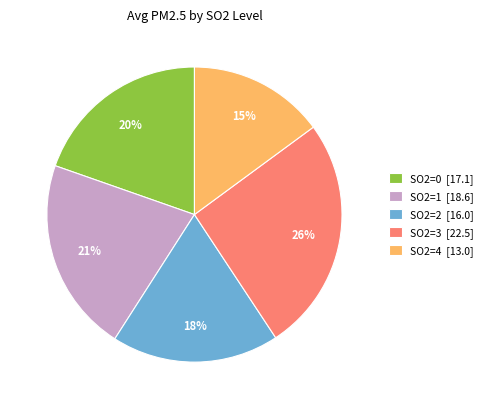

What is the ratio of the value at SO2=1 [18.6] to the value at SO2=4 [13.0]?

1.4